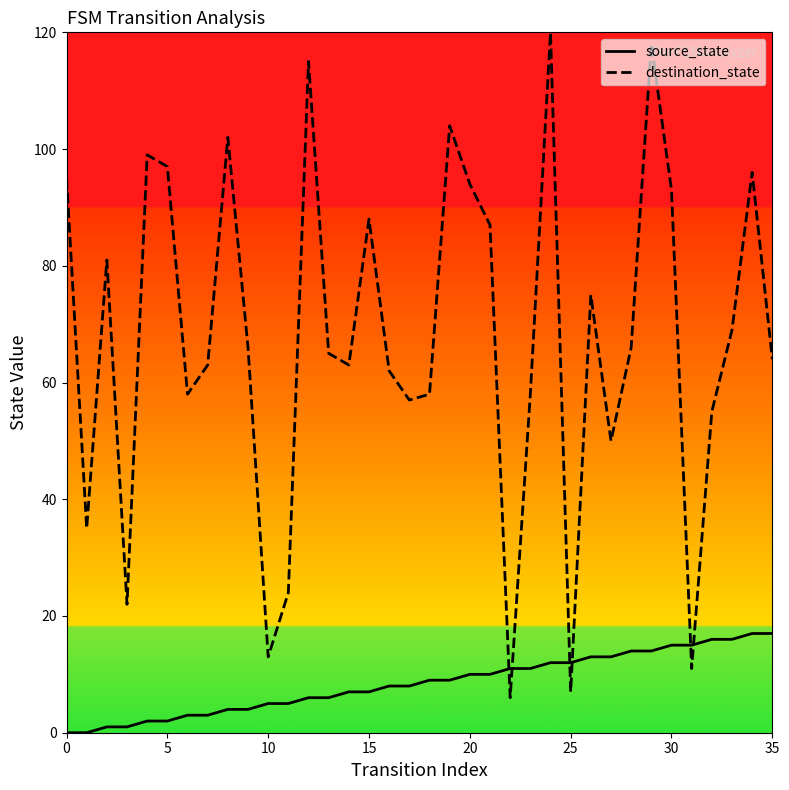

What is the maximum value shown in the chart?

120